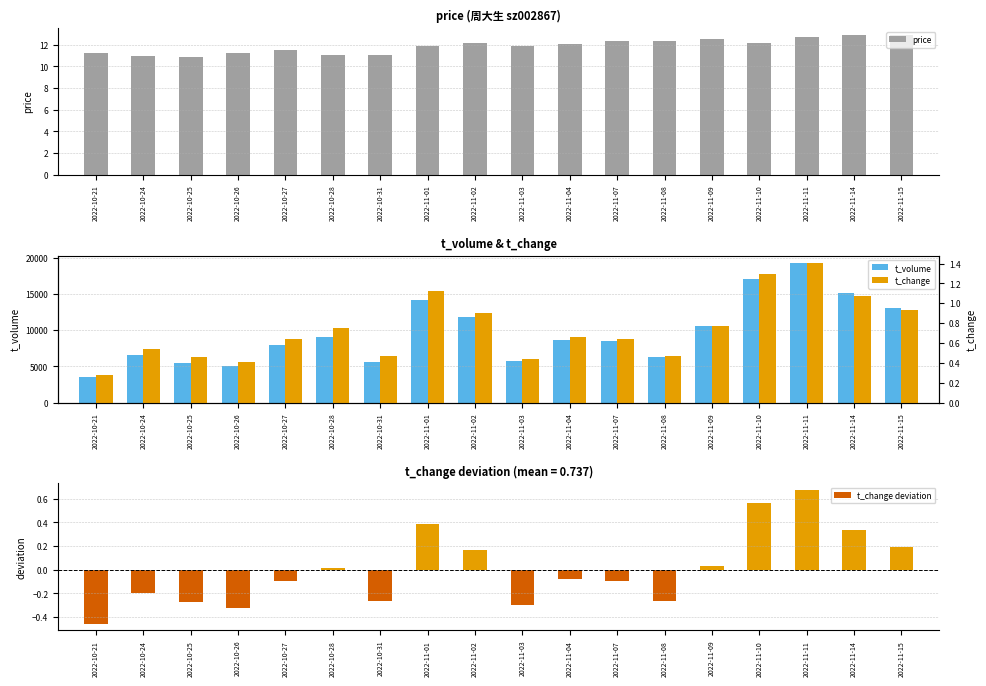

Reading left to right, transcribe all the data shown in this chart.

price: 11.2	11.0	10.9	11.2	11.6	11.1	11.1	11.9	12.2	11.9	12.1	12.4	12.3	12.5	12.2	12.7	12.9	12.9
t_volume: 3470.0	6514.0	5441.0	5004.0	7929.0	9098.0	5592.0	14143.0	11755.0	5680.0	8593.0	8498.0	6223.0	10546.0	17087.0	19302.0	15174.0	13093.0
t_change deviation: -0.5	-0.2	-0.3	-0.3	-0.1	0.0	-0.3	0.4	0.2	-0.3	-0.1	-0.1	-0.3	0.0	0.6	0.7	0.3	0.2
t_change: 0.3	0.5	0.5	0.4	0.6	0.8	0.5	1.1	0.9	0.4	0.7	0.6	0.5	0.8	1.3	1.4	1.1	0.9